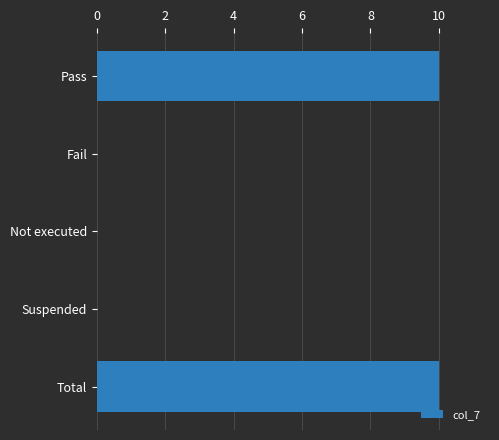

What is the change in value from Pass to Not executed?

-10